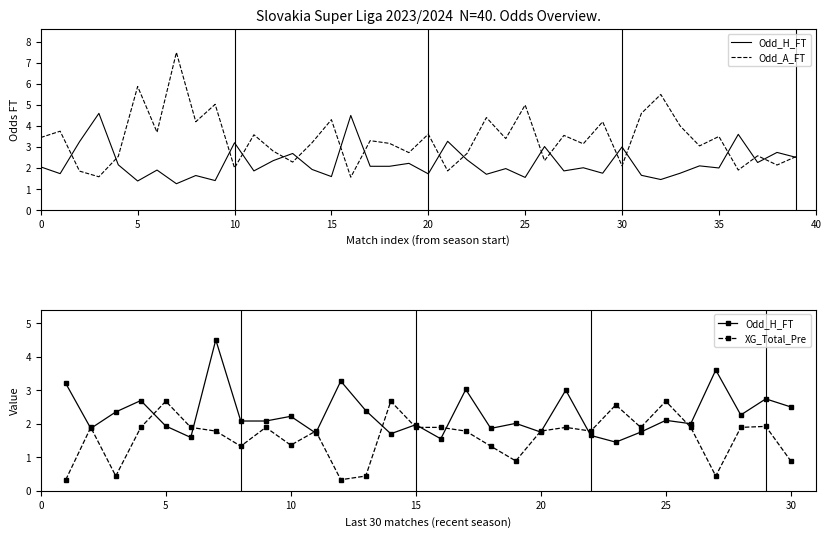

How many intersections are there between Odd_A_FT and Odd_H_FT?

18